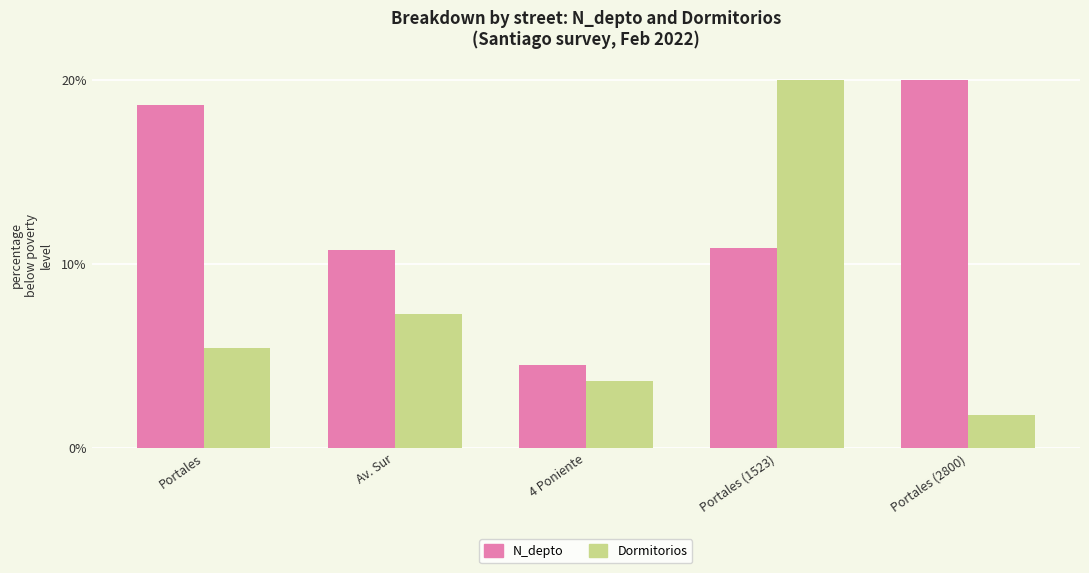

What is the difference between the Dormitorios values at Portales (1523) and Portales?

14.5